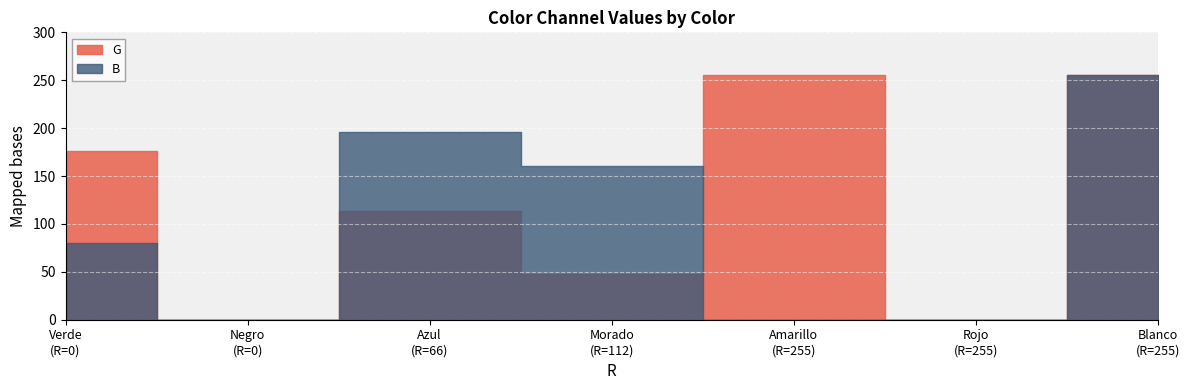

What is the approximate value of G at Azul?

114